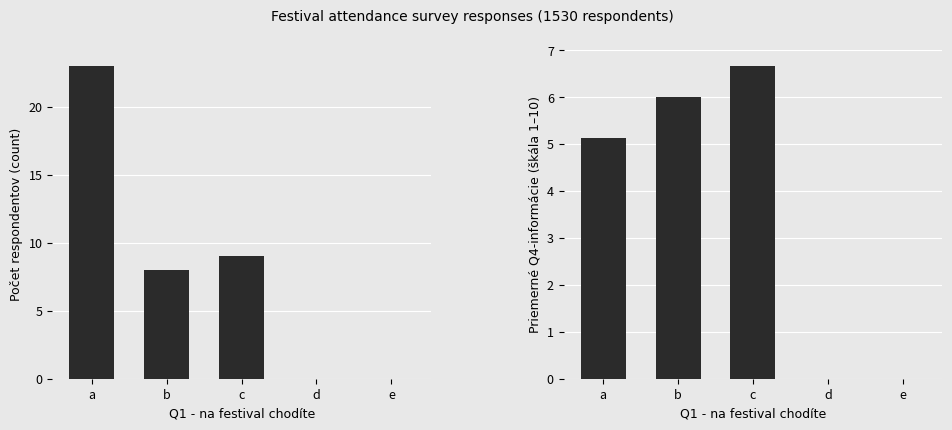

At which category is the sum across all series the highest?

a